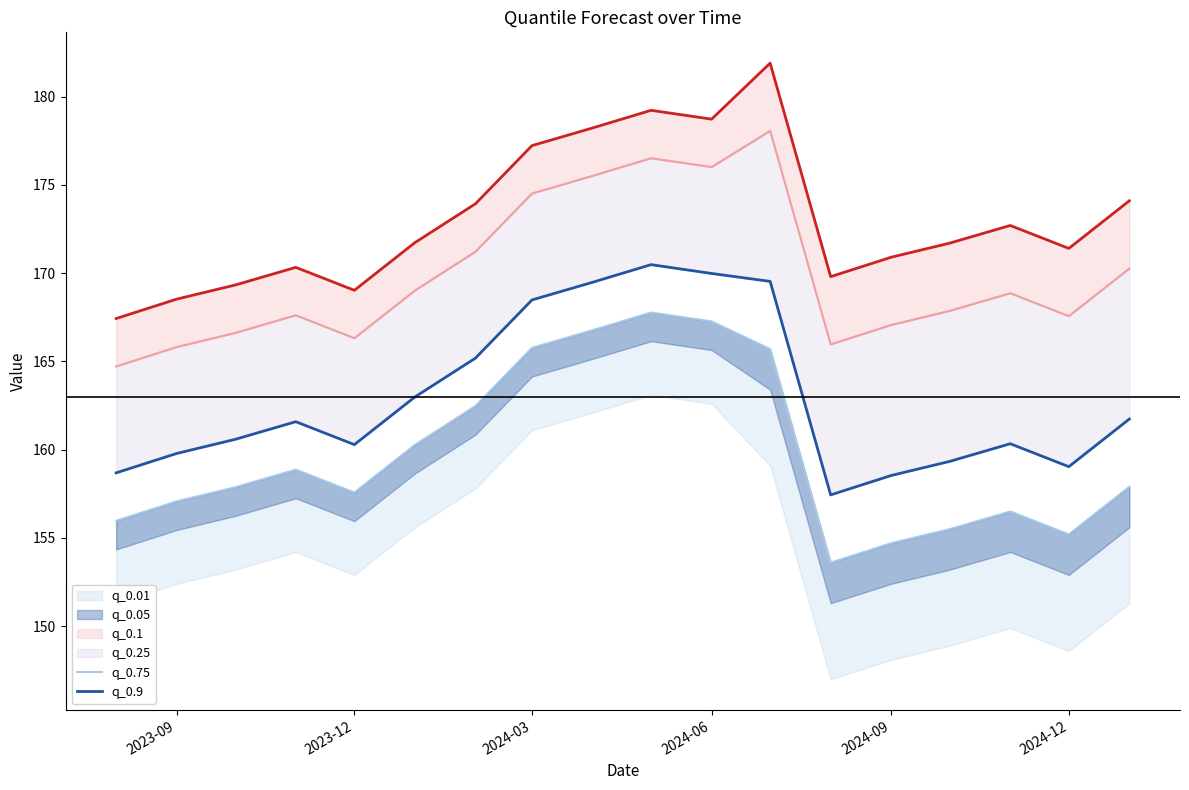

What is the spread (max minus min) of values at 2024-03?

11.5